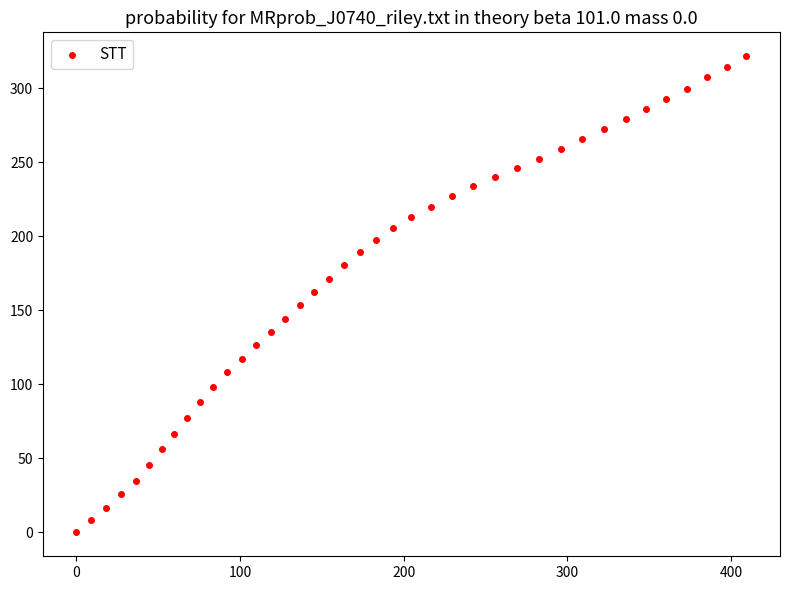

What is the range of Y values (max minus min)?

321.8